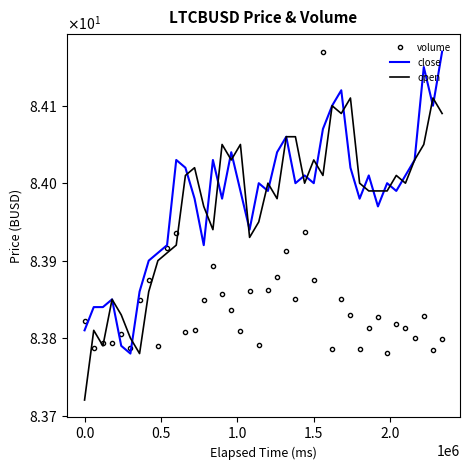

What is the difference between the maximum and second lowest values in the open series?

0.3